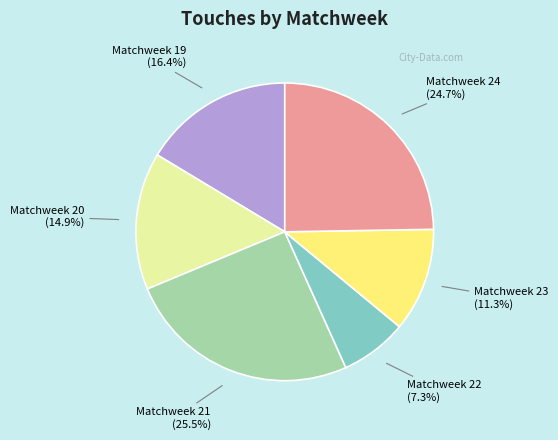

Which category has the smallest portion of the pie?

Matchweek 22